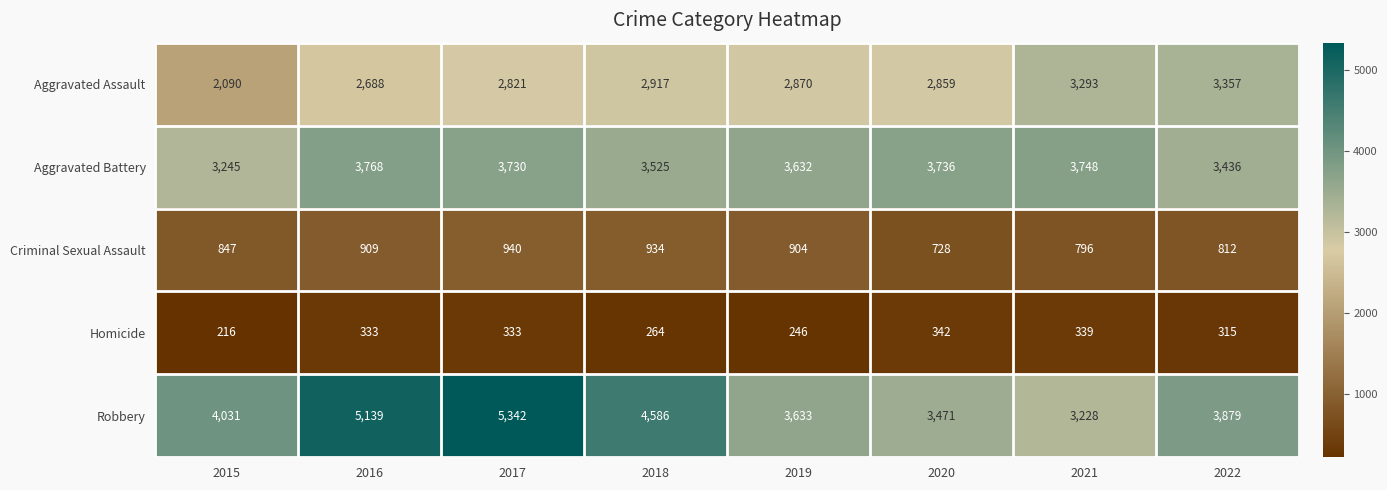

True or false: Aggravated Assault has a value of 1175 at 2016.

False